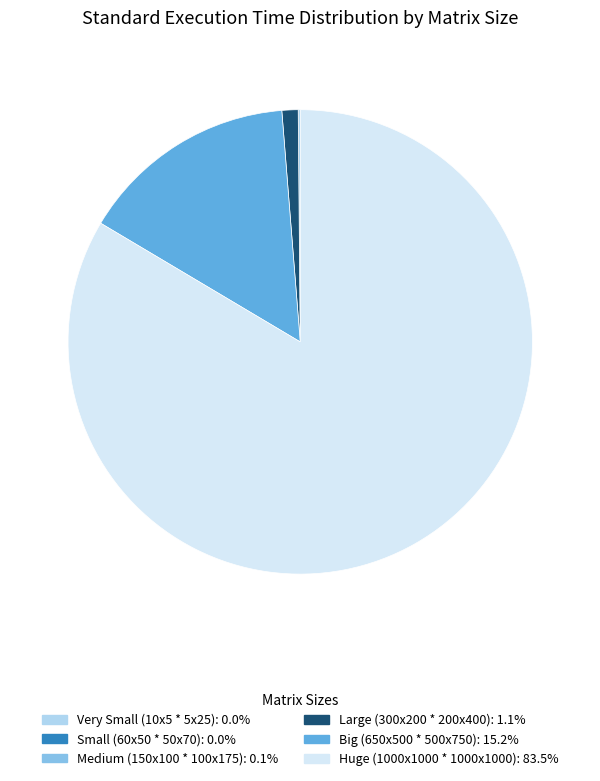

Does any single category account for the majority?

Yes